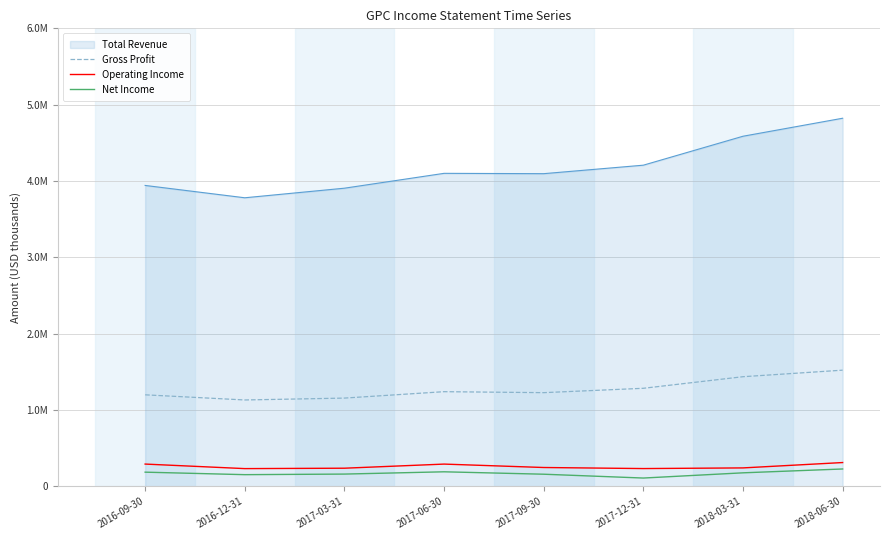

Does the chart have visible grid lines?

Yes